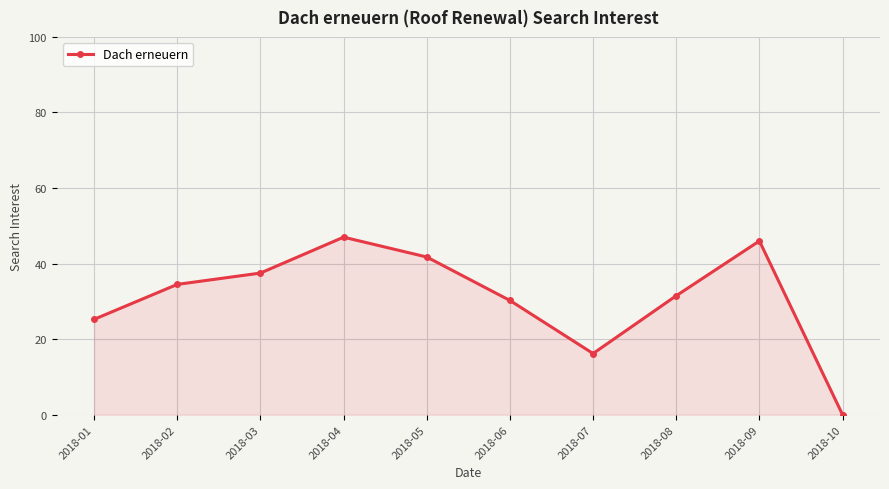

What is the average value?

31.0